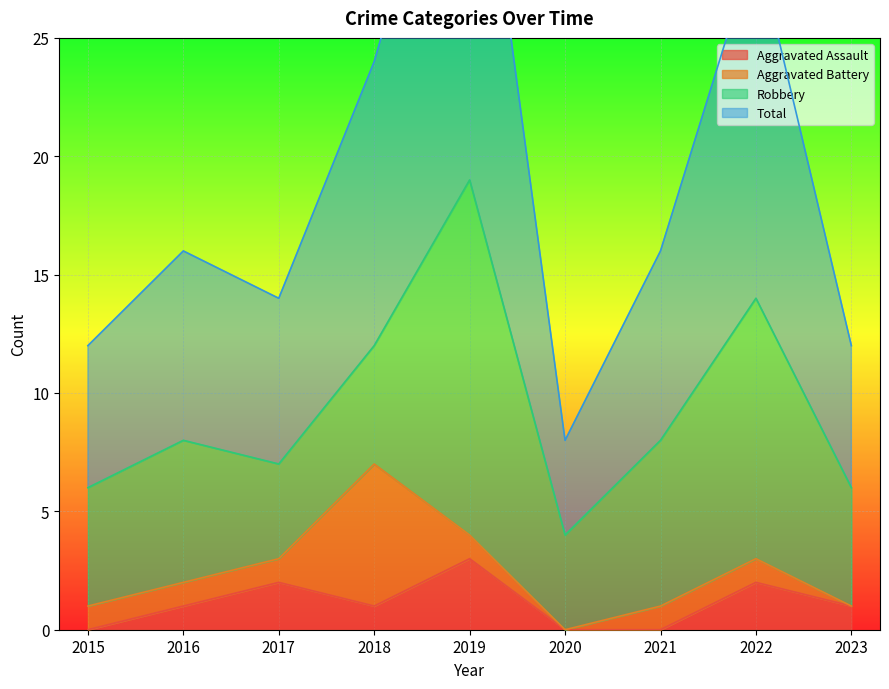

Does the chart display data point markers on the line(s)?

No